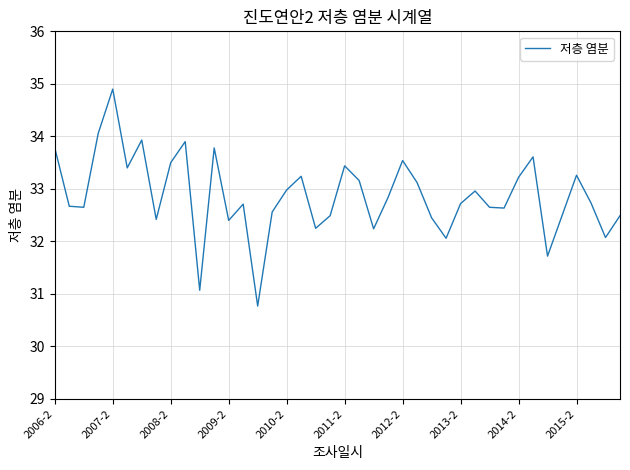

What is the smallest value displayed?

30.8